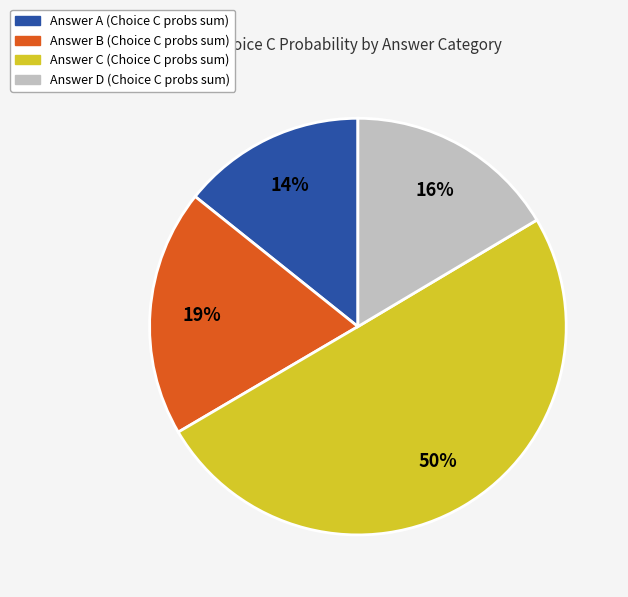

To the nearest percent, what is the difference between the largest and smallest slice percentages?

36%